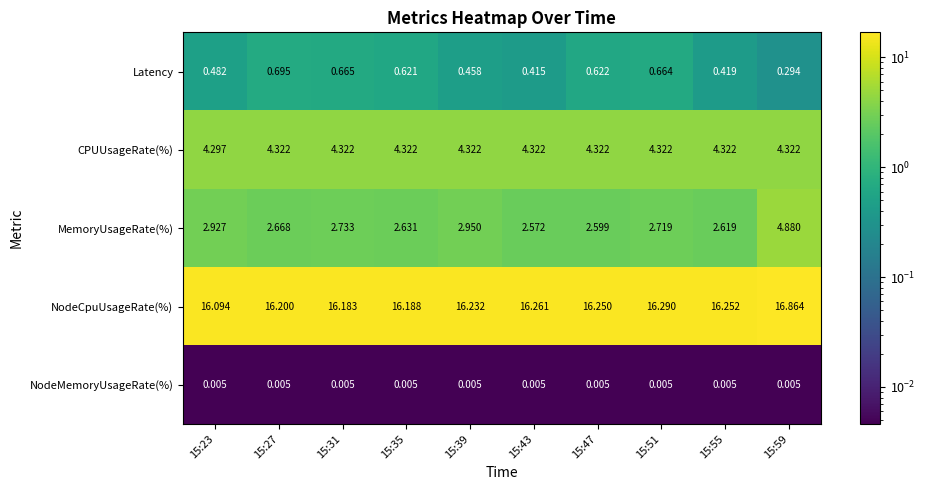

At 15:51, list the series in order from largest to smallest.

NodeCpuUsageRate(%), CPUUsageRate(%), MemoryUsageRate(%), Latency, NodeMemoryUsageRate(%)